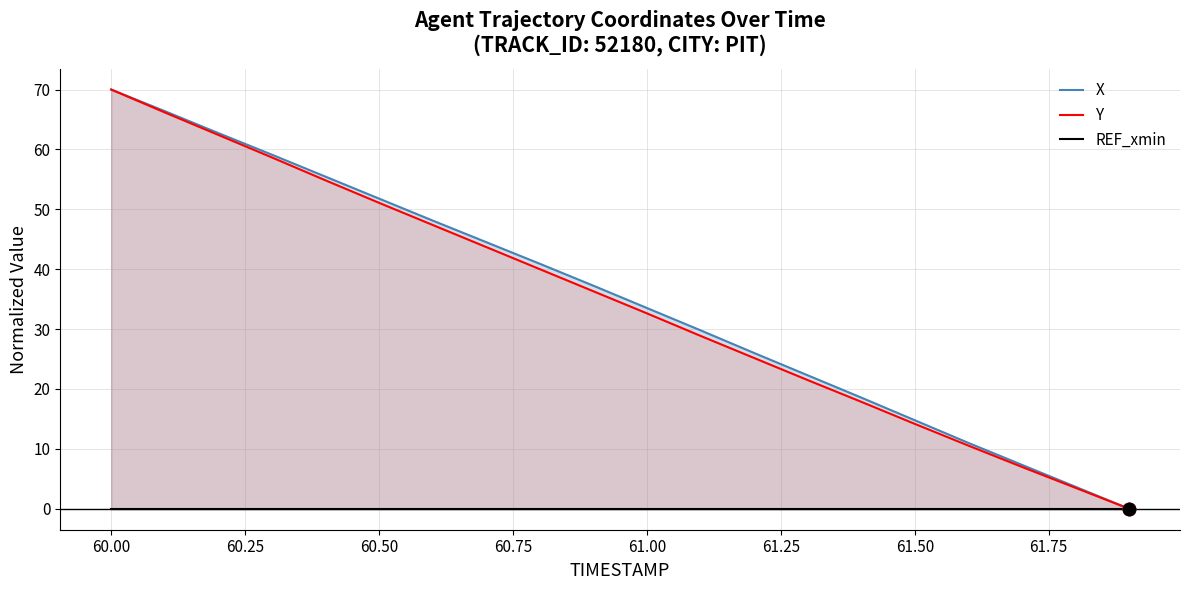

Which series has the largest total across all categories?

X